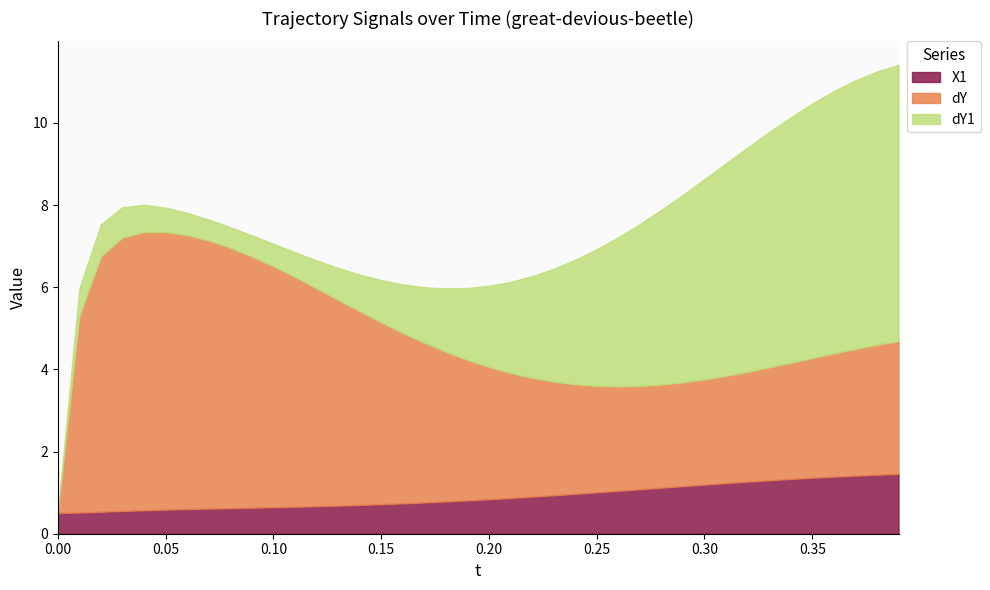

Reading left to right, extract all data points from this chart.

X1: 0.5	0.5	0.5	0.6	0.6	0.6	0.6	0.6	0.6	0.6	0.6	0.7	0.7	0.7	0.7	0.7	0.7	0.8	0.8	0.8	0.8	0.9	0.9	0.9	1.0	1.0	1.0	1.1	1.1	1.2	1.2	1.2	1.3	1.3	1.3	1.4	1.4	1.4	1.4	1.5
dY: 0.0	4.8	6.2	6.7	6.8	6.8	6.7	6.5	6.3	6.1	5.9	5.6	5.3	5.0	4.7	4.4	4.2	3.9	3.6	3.4	3.2	3.0	2.9	2.8	2.7	2.6	2.5	2.5	2.5	2.5	2.6	2.6	2.7	2.7	2.8	2.9	3.0	3.1	3.2	3.2
dY1: 0.0	0.7	0.8	0.7	0.7	0.6	0.5	0.5	0.5	0.5	0.5	0.6	0.7	0.8	0.9	1.0	1.2	1.4	1.5	1.8	2.0	2.2	2.5	2.7	3.0	3.3	3.6	3.9	4.3	4.6	4.9	5.2	5.5	5.7	6.0	6.2	6.4	6.5	6.7	6.7